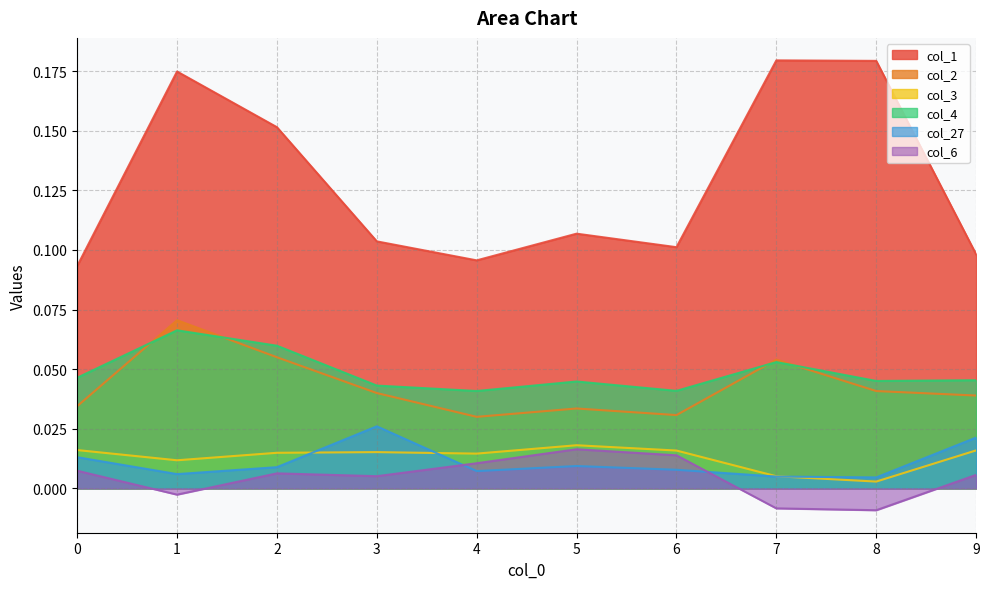

At which category is the sum across all series the highest?

1